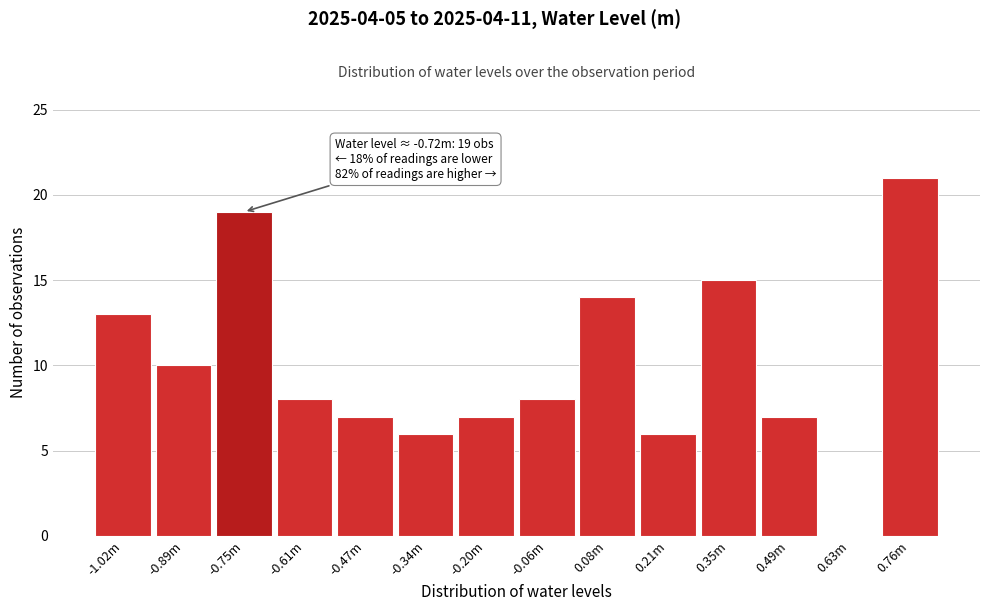

Reading left to right, list all the values displayed in this chart.

-1.02m=13	-0.89m=10	-0.75m=19	-0.61m=8	-0.47m=7	-0.34m=6	-0.20m=7	-0.06m=8	0.08m=14	0.21m=6	0.35m=15	0.49m=7	0.63m=0	0.76m=21